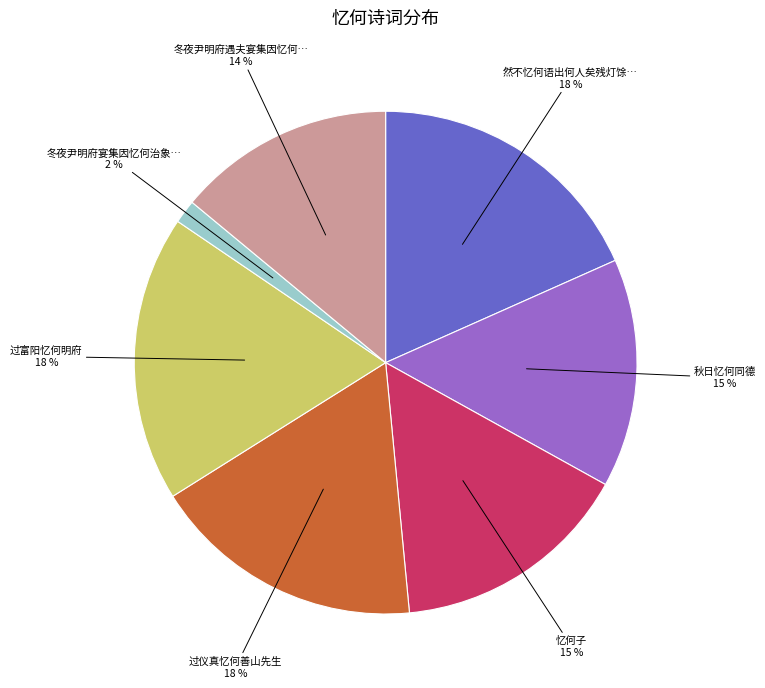

To the nearest percent, what is the average slice percentage?

14%